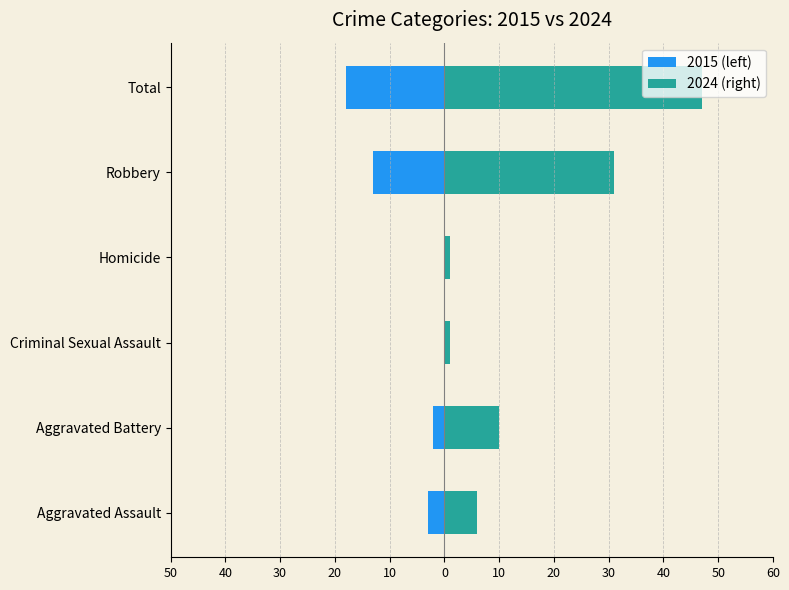

What is the greatest value displayed?

47